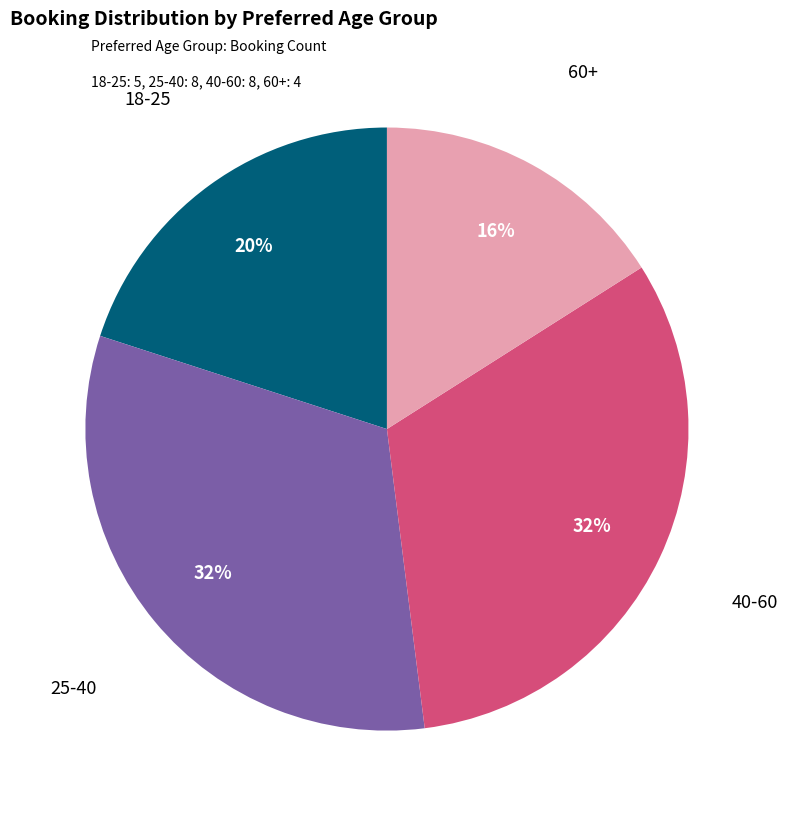

How many slices are in this pie chart?

4